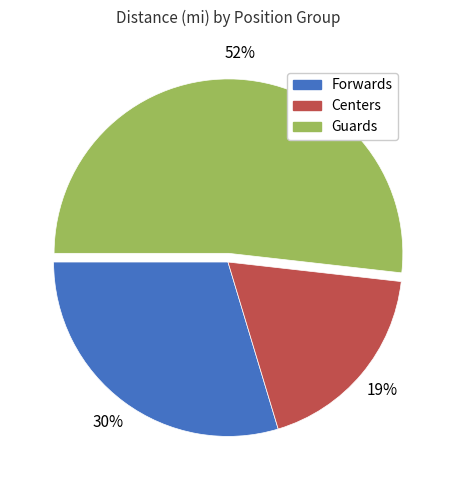

Which slice represents more than half of the pie?

Guards